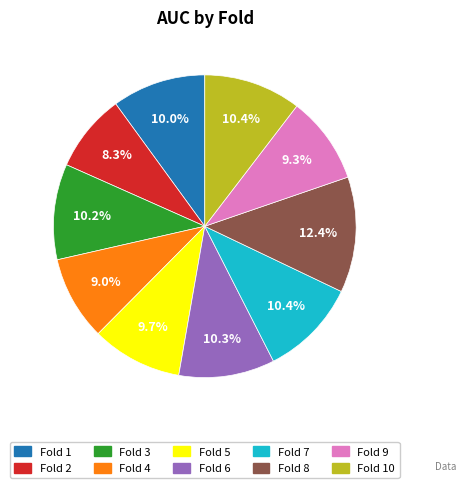

To the nearest percent, what is the average slice percentage?

10%